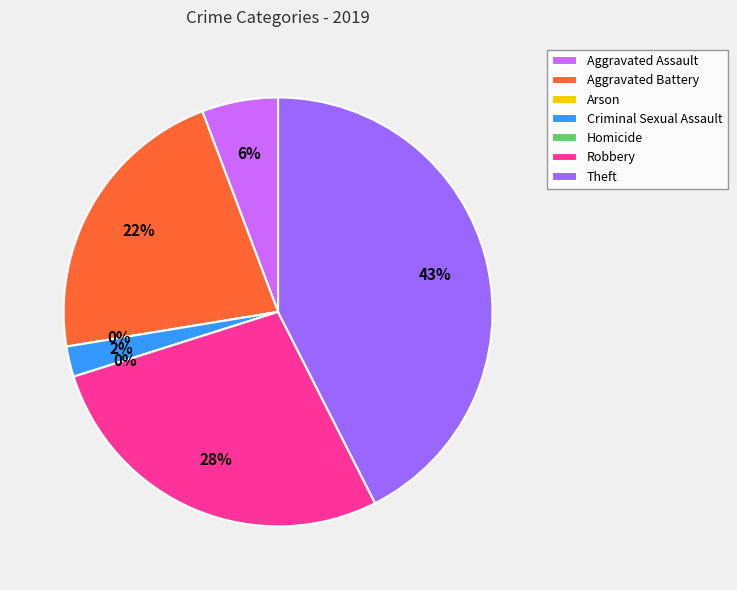

How many segments does this pie chart have?

7